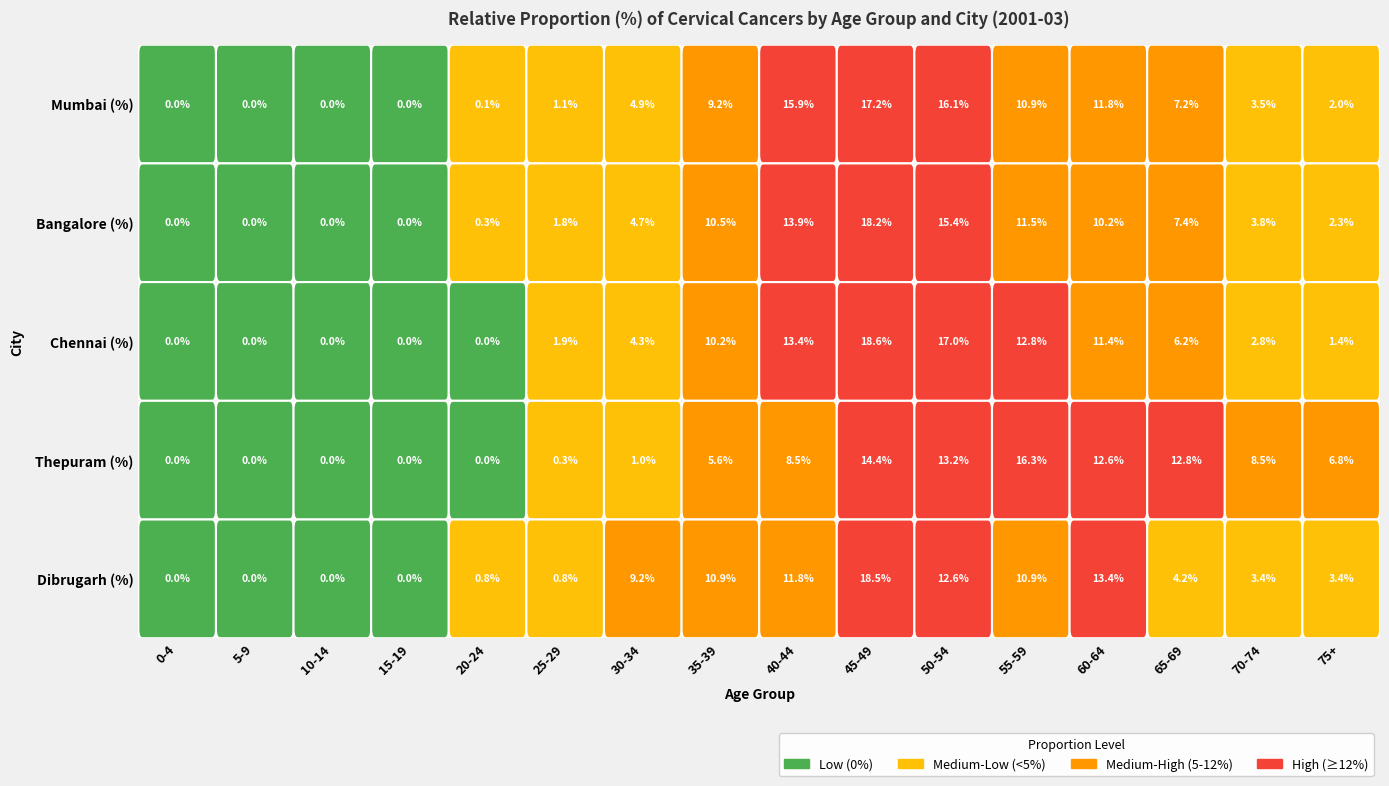

The value of Thepuram (%) at 70-74 is 13.3. True or false?

False